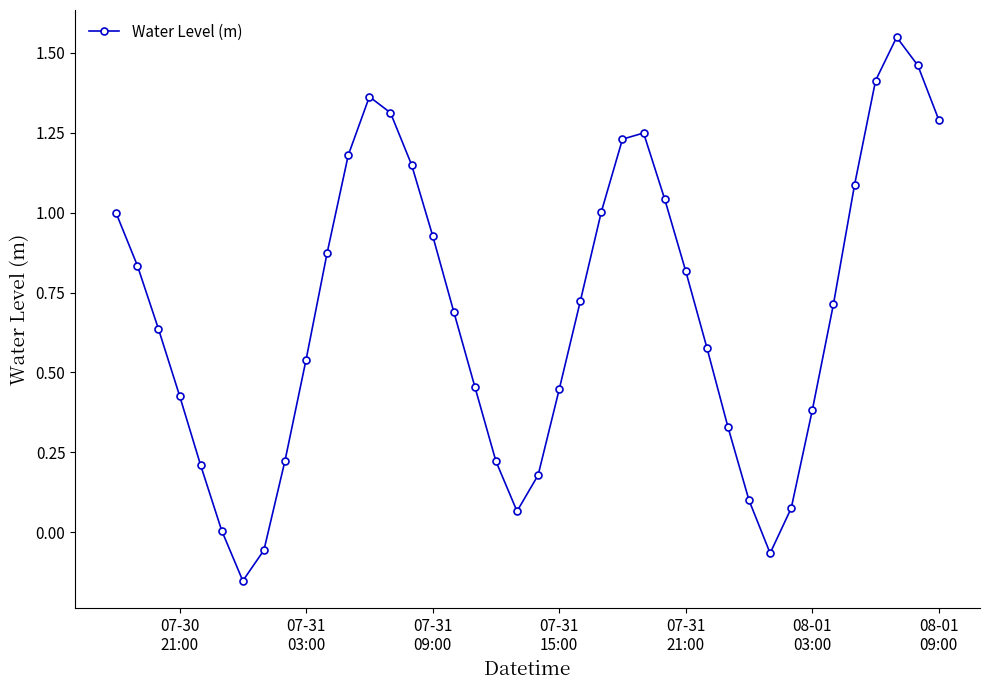

How many distinct data groups are displayed?

1